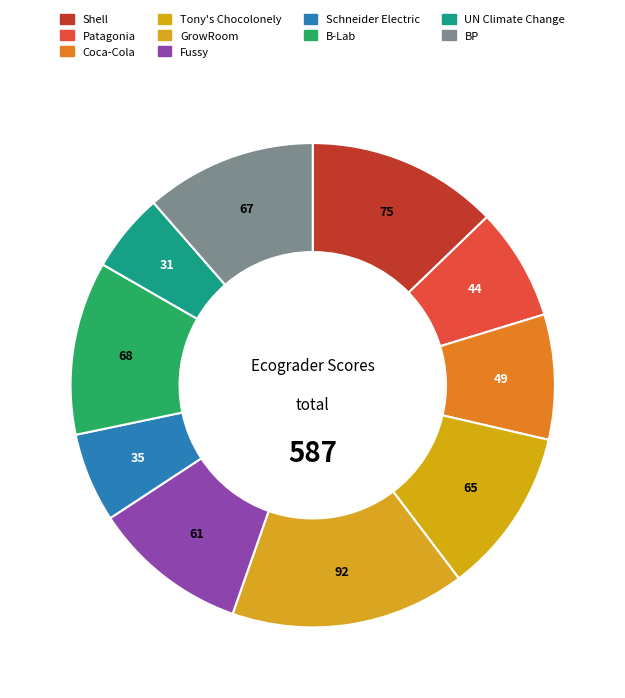

Is it true that BP is 1% of the pie?

False